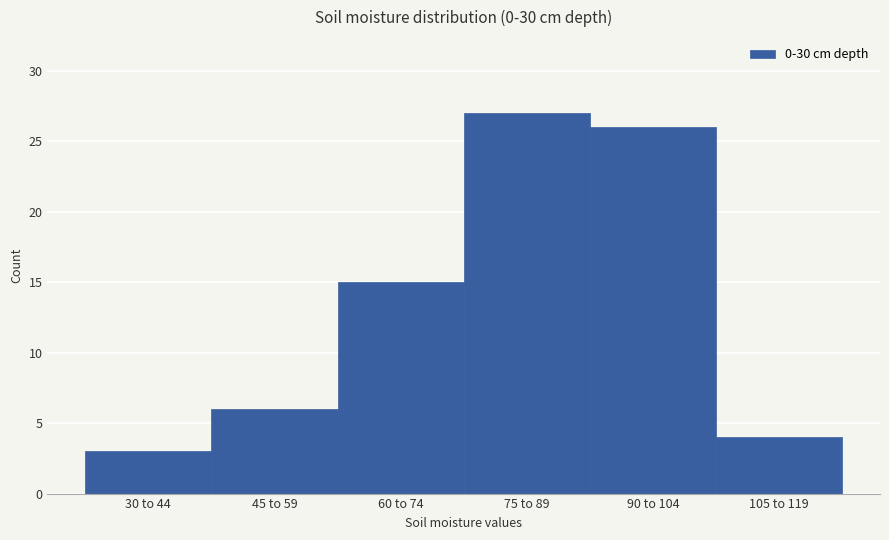

Reading left to right, transcribe all the data shown in this chart.

30 to 44=3	45 to 59=6	60 to 74=15	75 to 89=27	90 to 104=26	105 to 119=4